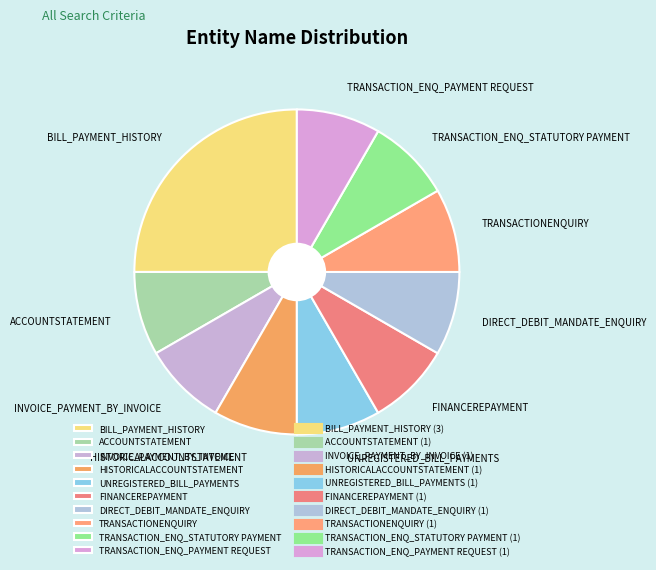

Is it true that UNREGISTERED_BILL_PAYMENTS is 8% of the pie?

True